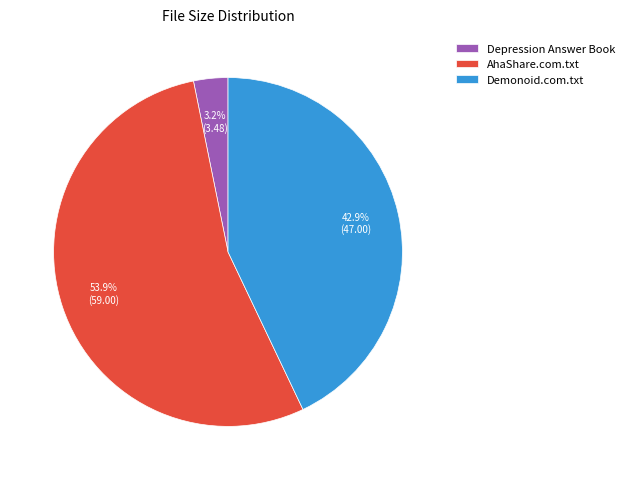

What percentage is NOT represented by Demonoid.com.txt?

57.1%